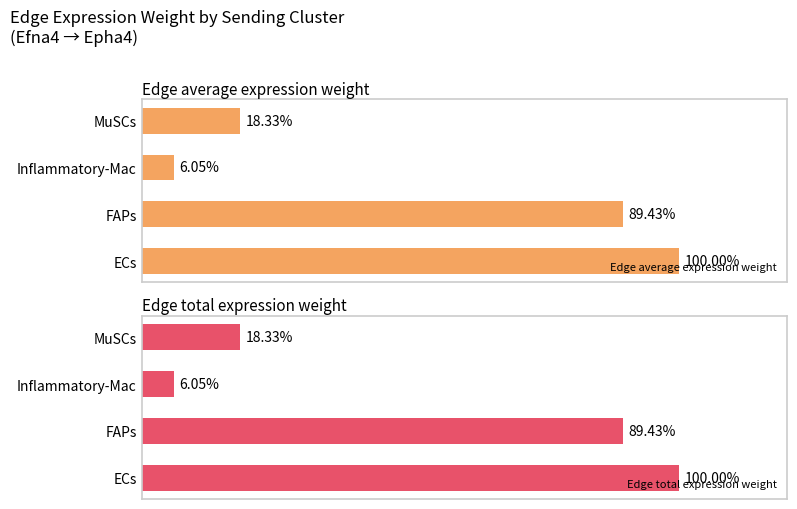

Where is Edge average expression weight nearest to the value 53?

MuSCs